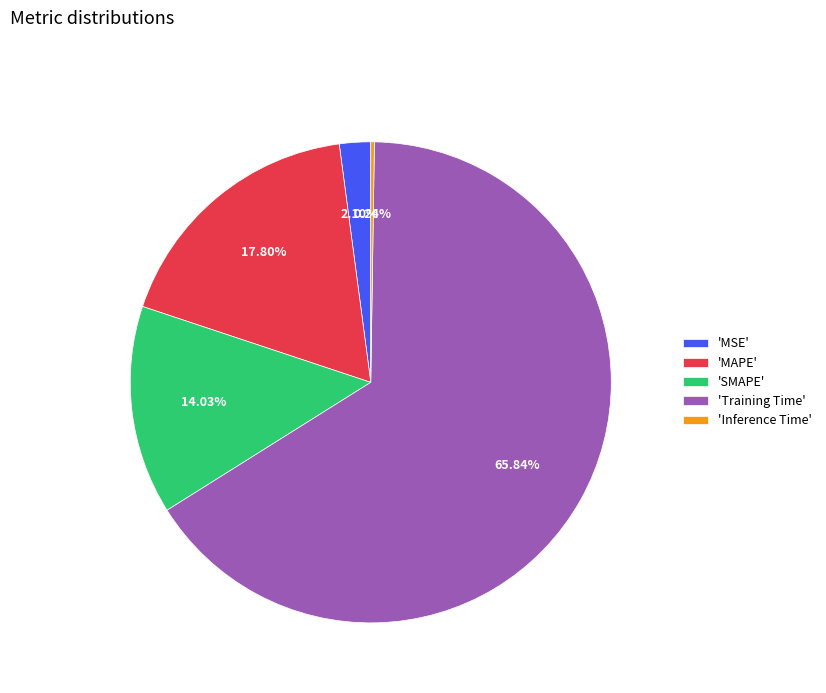

Which has a higher value, 'Training Time' or 'MSE'?

'Training Time'